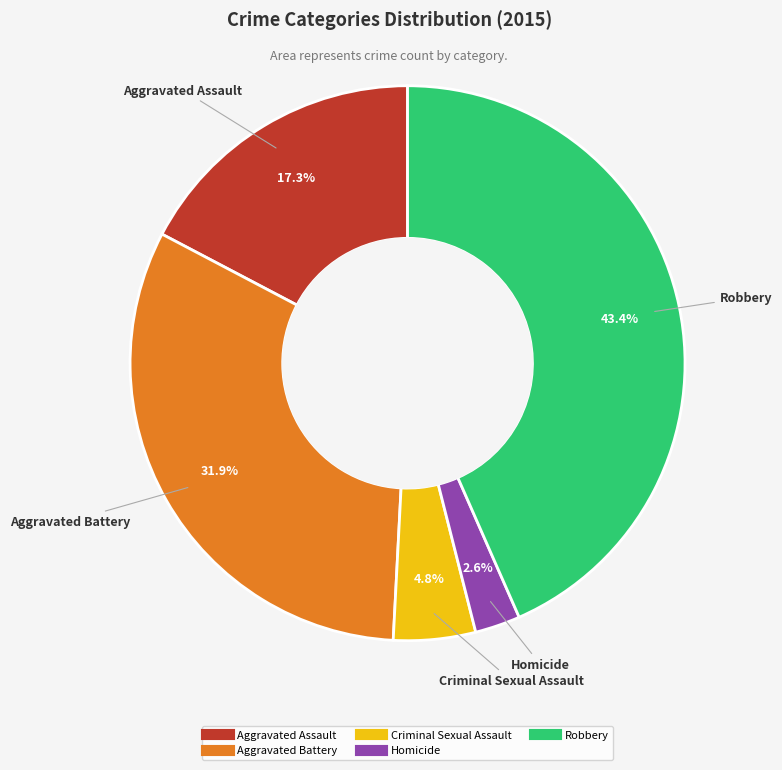

Which slice is the largest?

Robbery